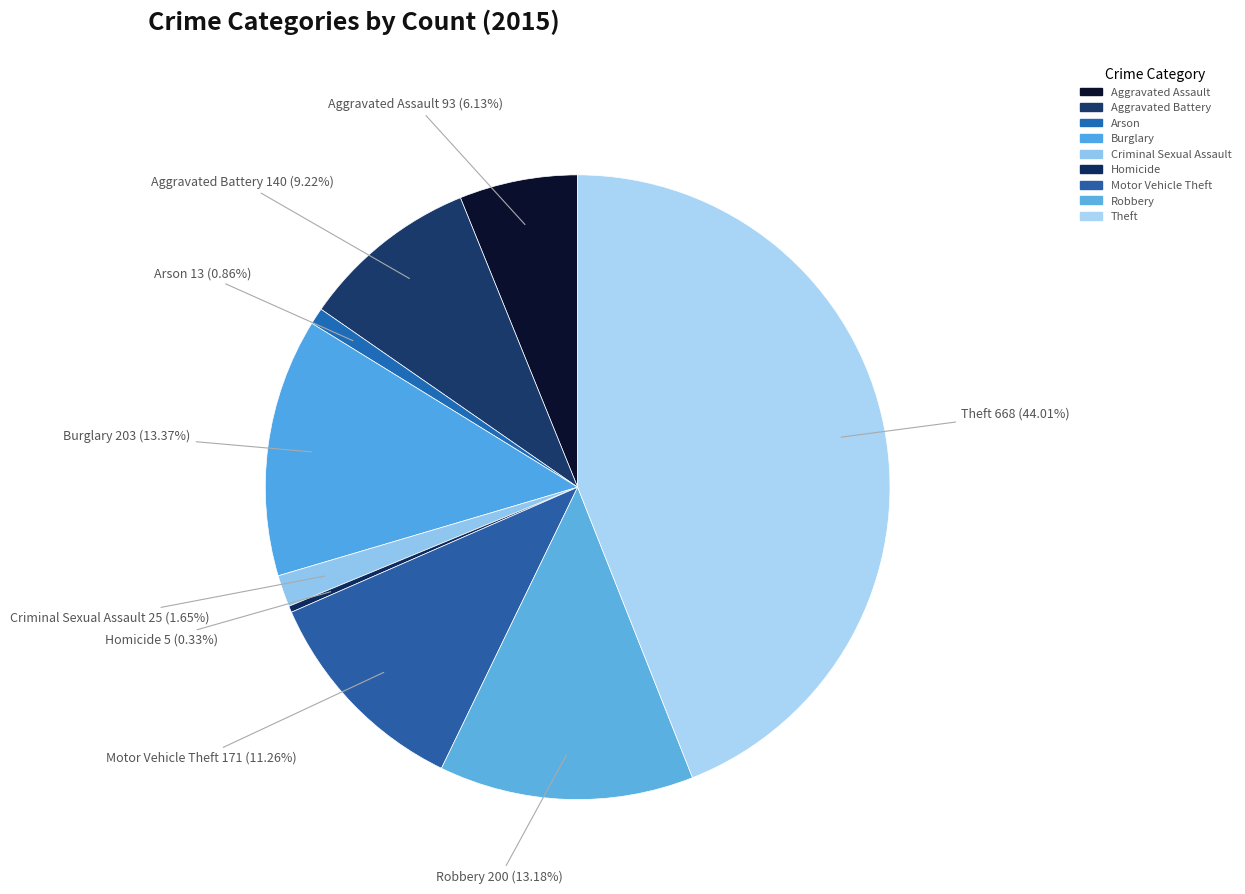

What percentage is the Robbery slice, to the nearest percent?

13%